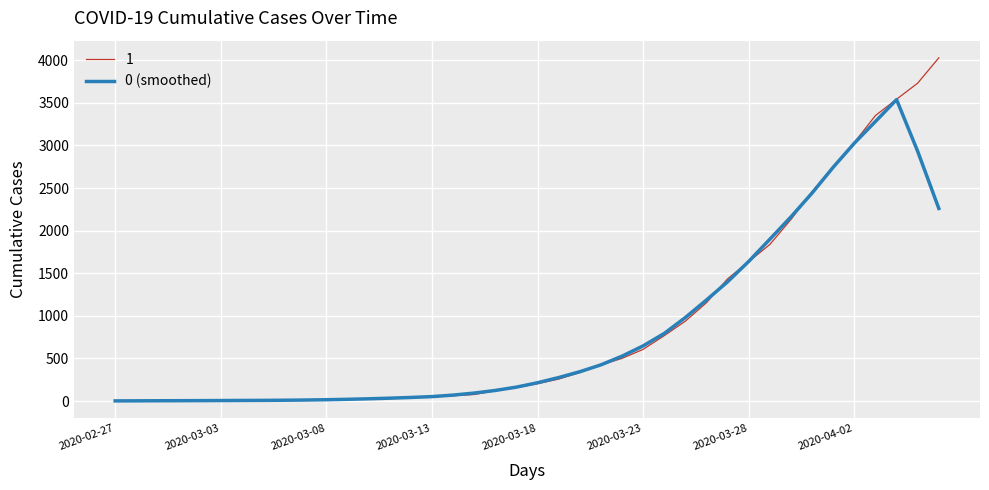

What is the highest value of the 1 series?

4028.0